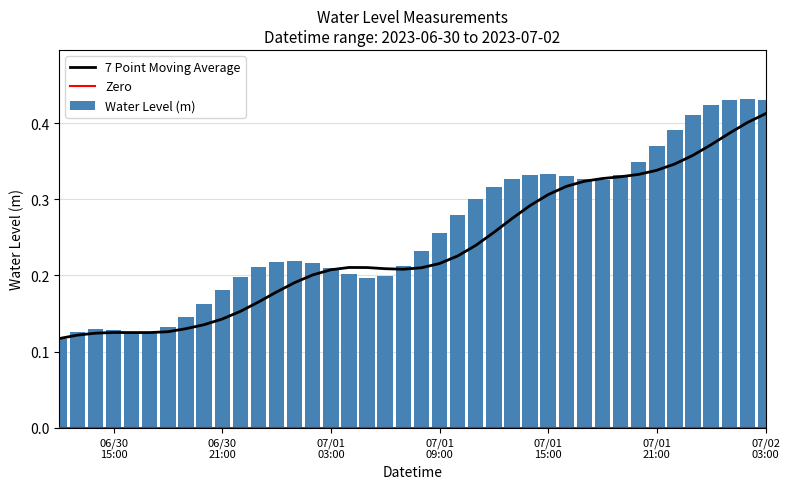

What is the average value?

0.3